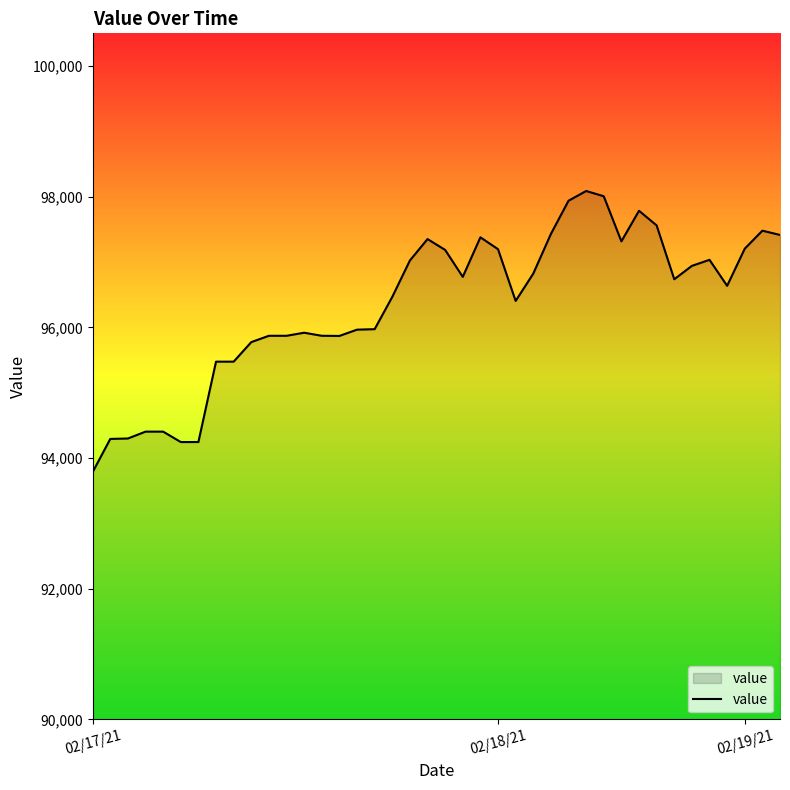

True or false: there are more than 0 points higher than both neighbors.

True